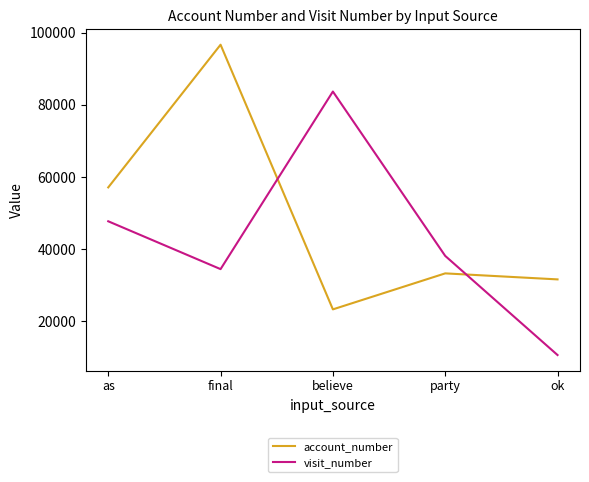

What are all the series names shown in the legend?

account_number, visit_number